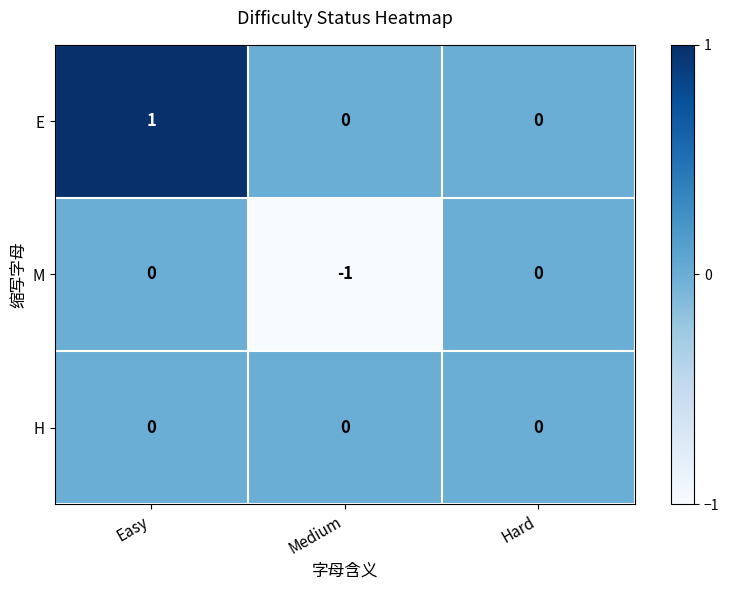

Rank the series by their average value, from lowest to highest.

M, H, E